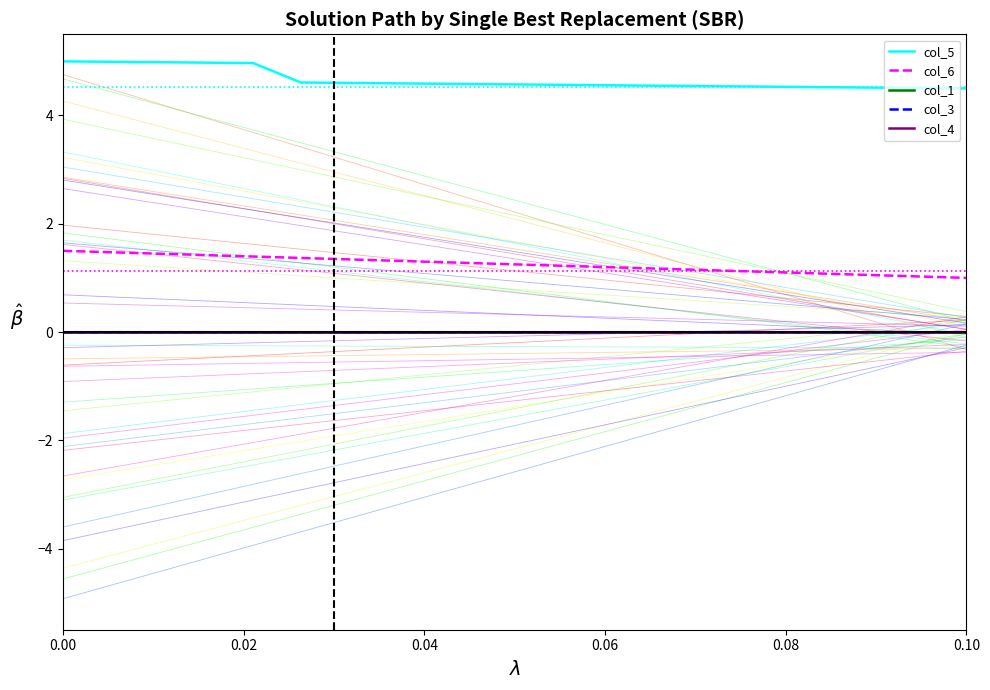

Which series has the largest total across all categories?

col_5